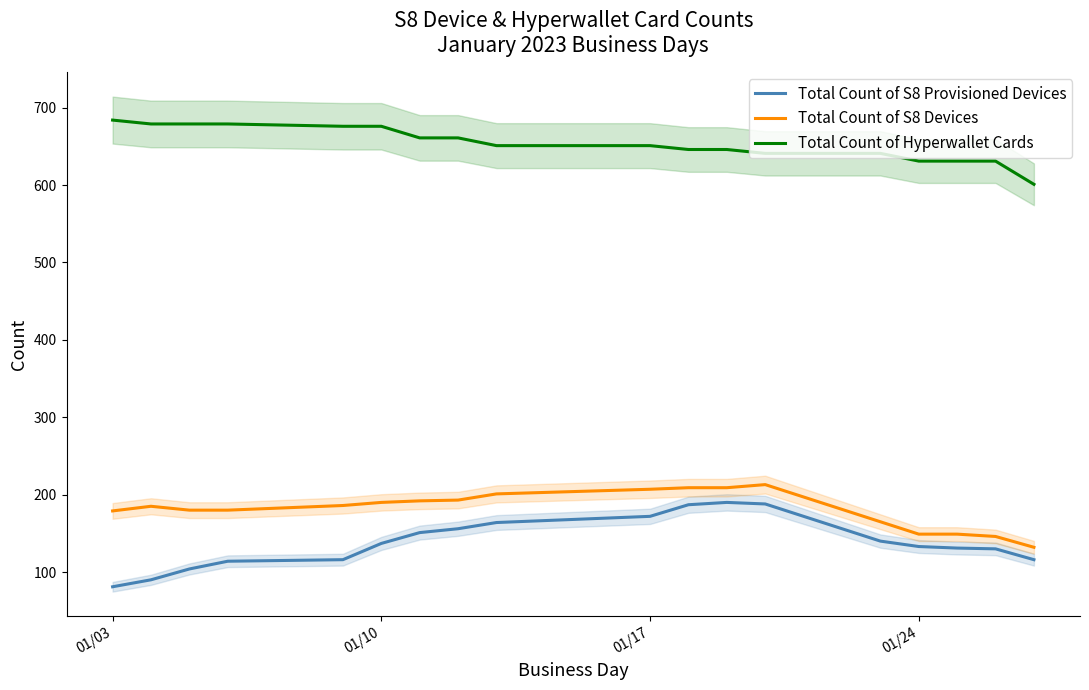

How many data points does each series have?

18